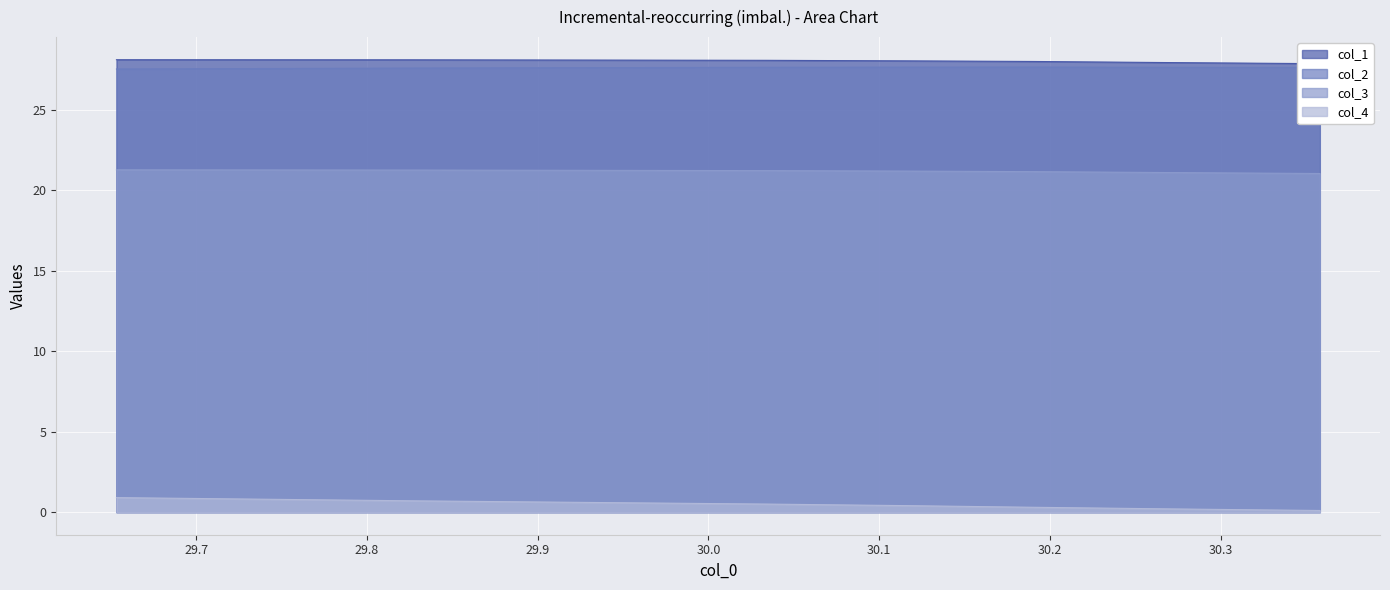

What is the sum of all col_2 values?

193.4